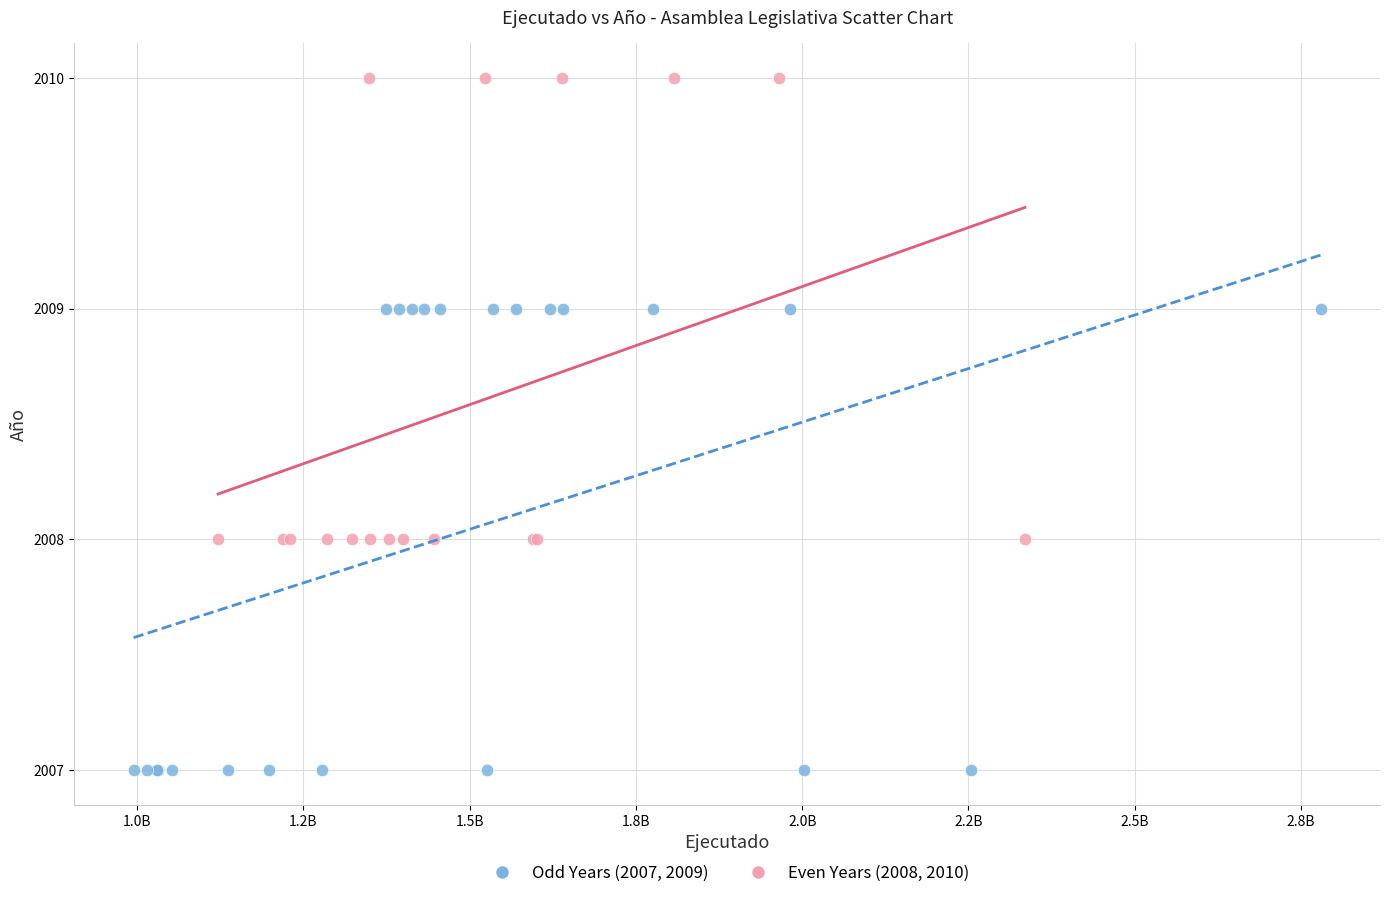

Which series reaches the maximum Y coordinate?

Even Years (2008, 2010)